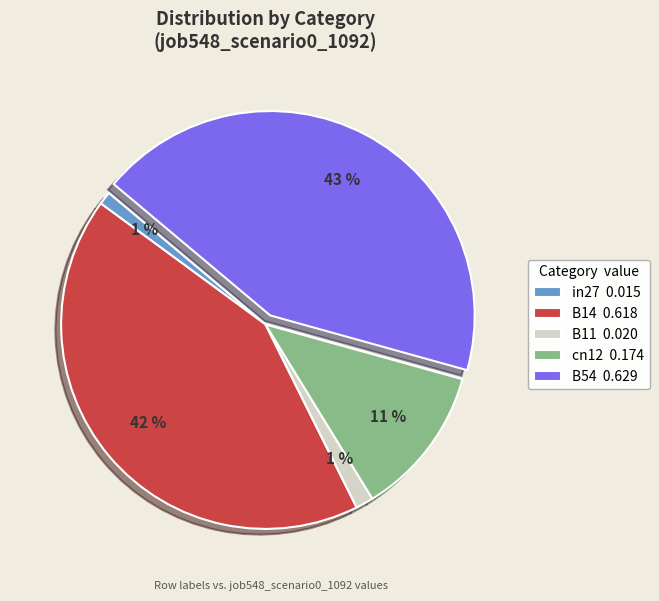

Which slice is the smallest?

in27